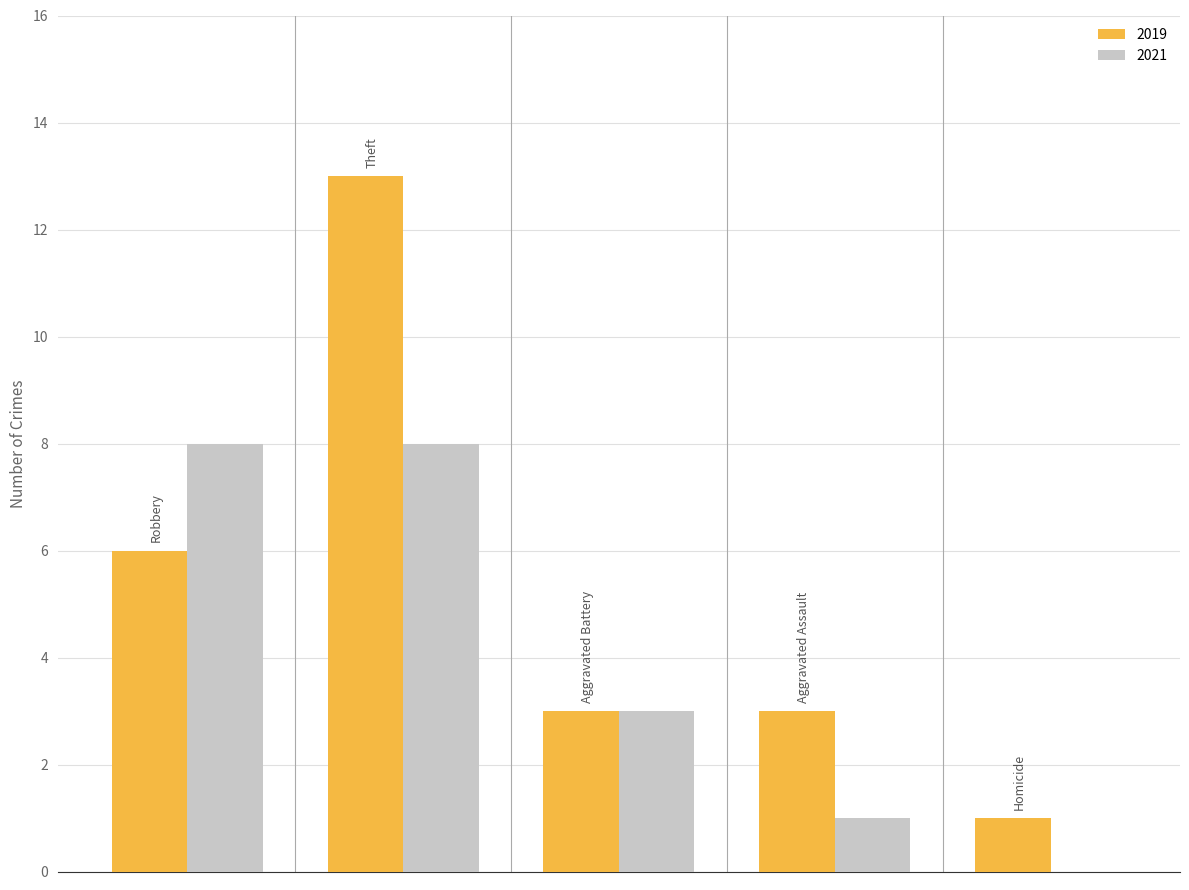

What are all the series names shown in the legend?

2019, 2021